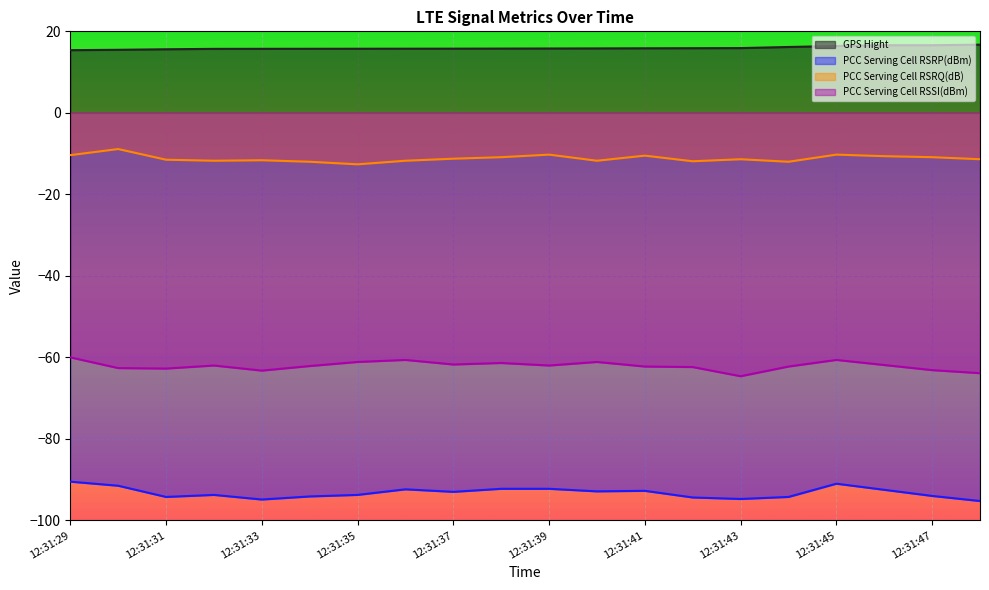

Which series has the widest spread of values?

PCC Serving Cell RSRP(dBm)